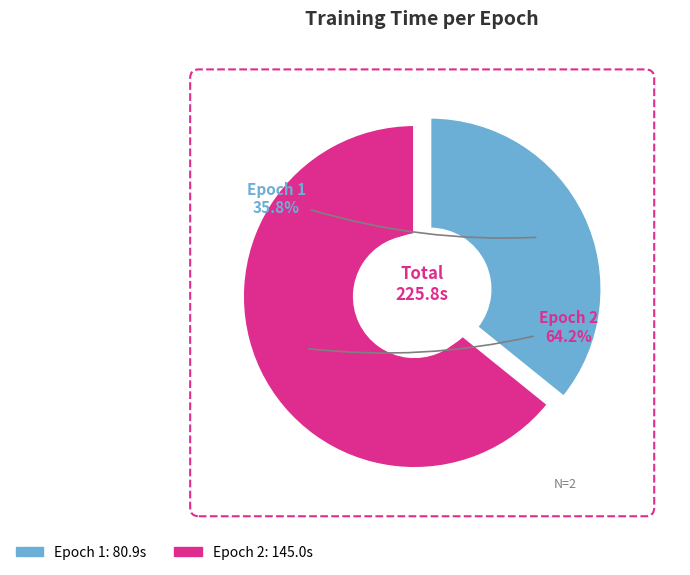

Is it true that Epoch 1 is 45% of the pie?

False